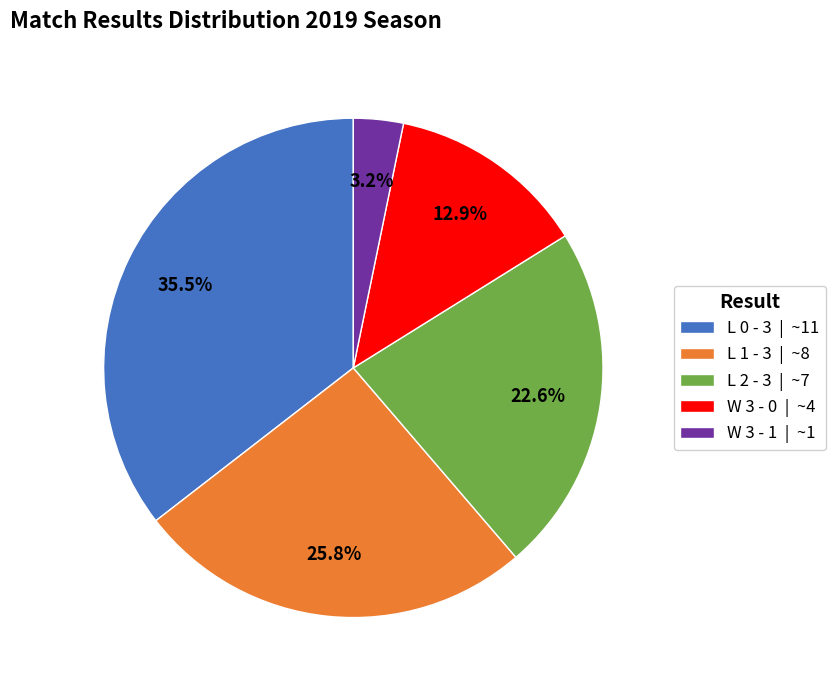

What is the largest slice in the pie chart?

L 0 - 3